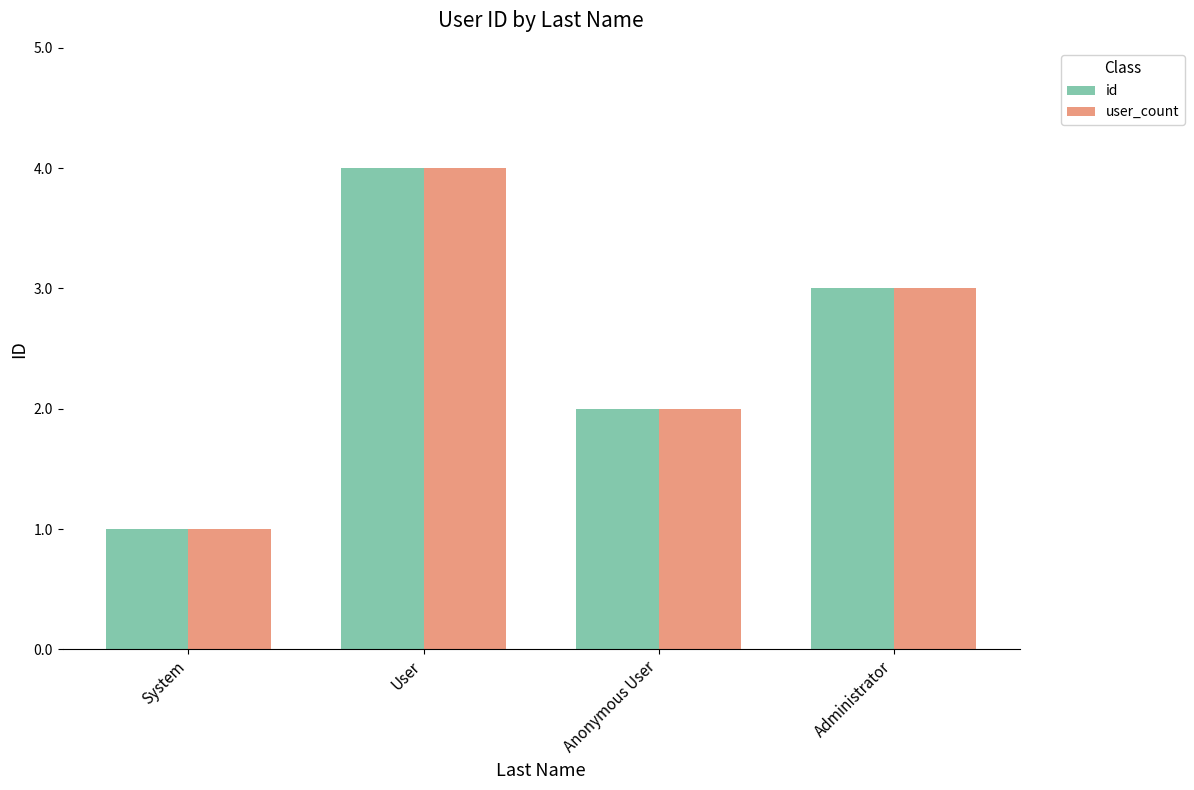

What is the lowest value of the id series?

1